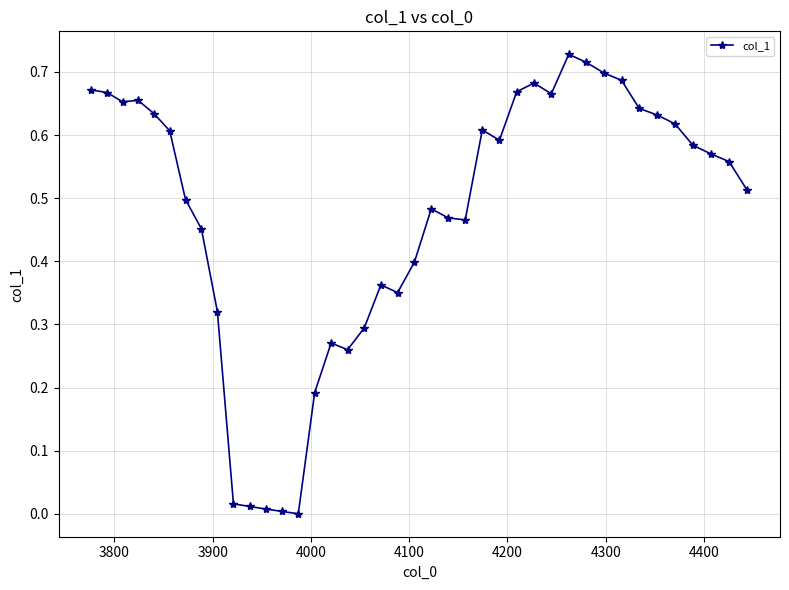

True or false: the data has more than 0 interior local peaks.

True